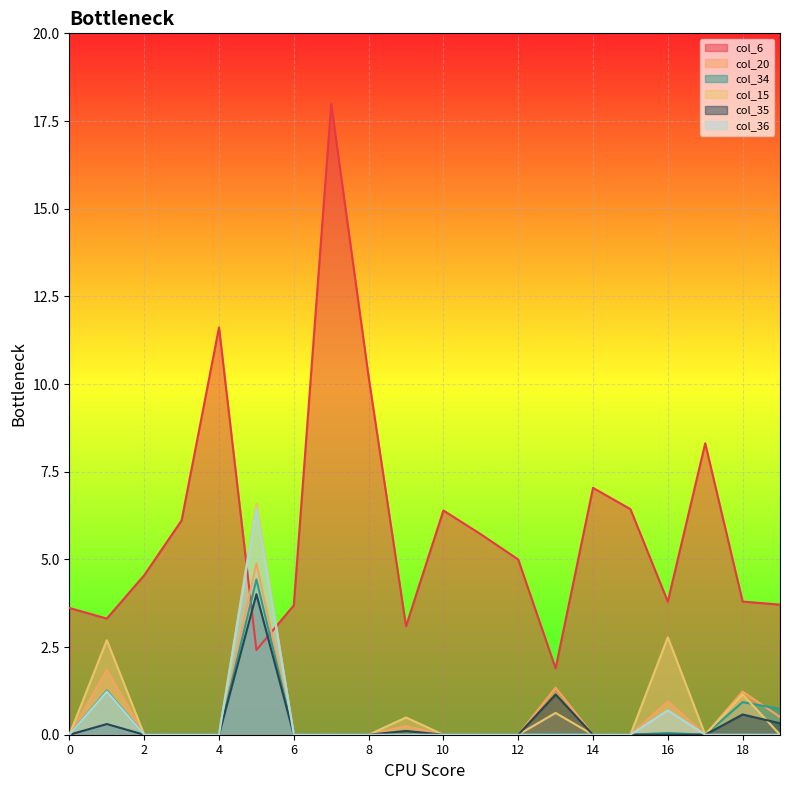

At which label is col_34 closest to 2?

1